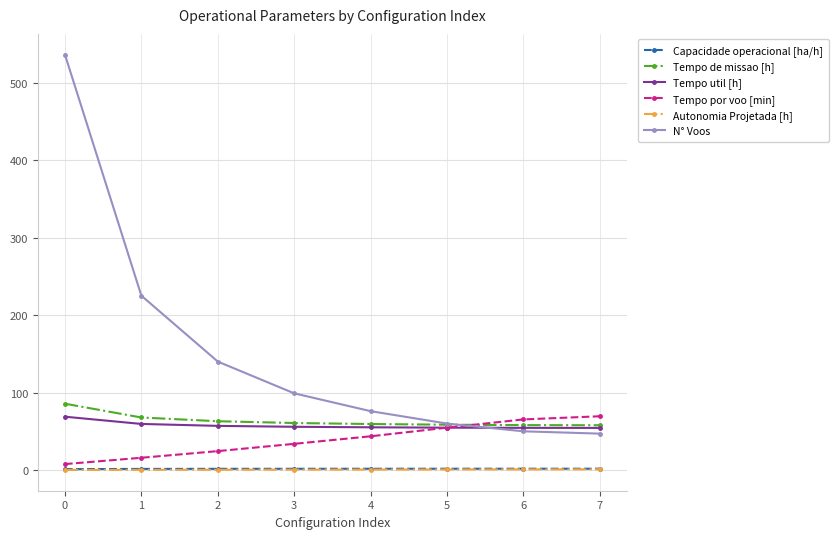

The N° Voos series shows 140.0 at 2. True or false?

True